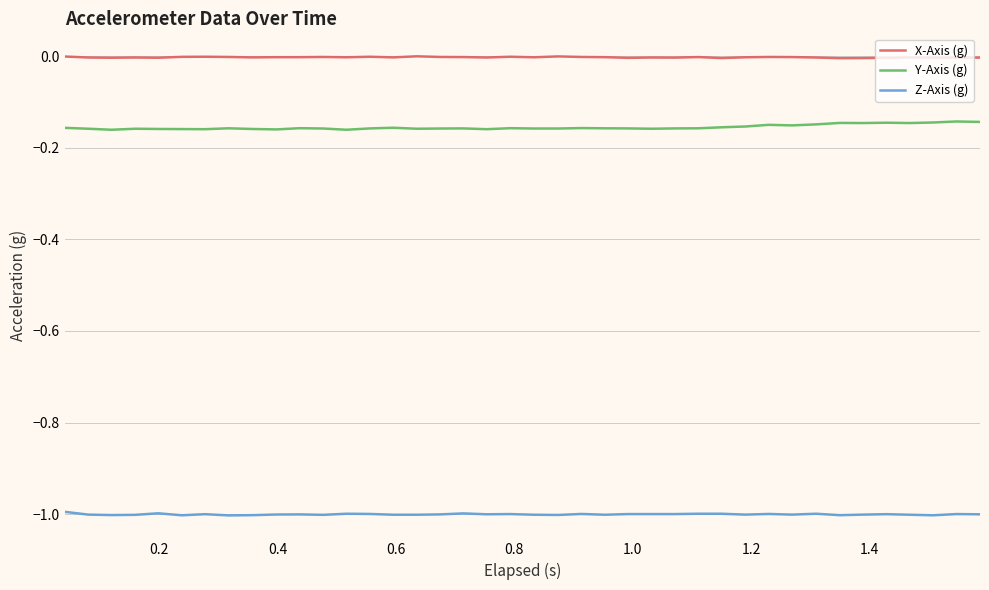

True or false: Z-Axis (g) and Y-Axis (g) cross at least once.

False